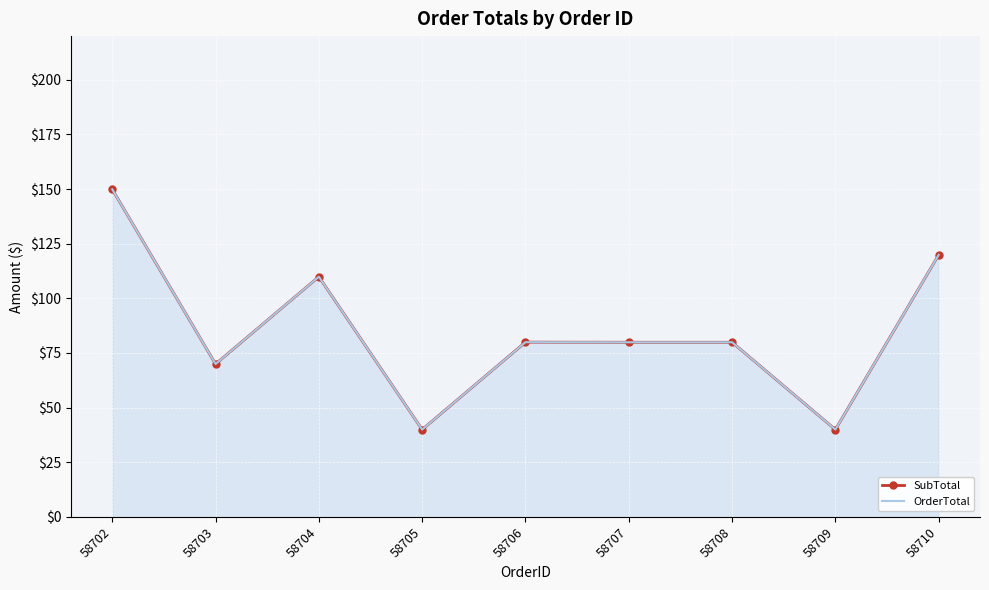

Which series changed the most between 58703 and 58706?

SubTotal